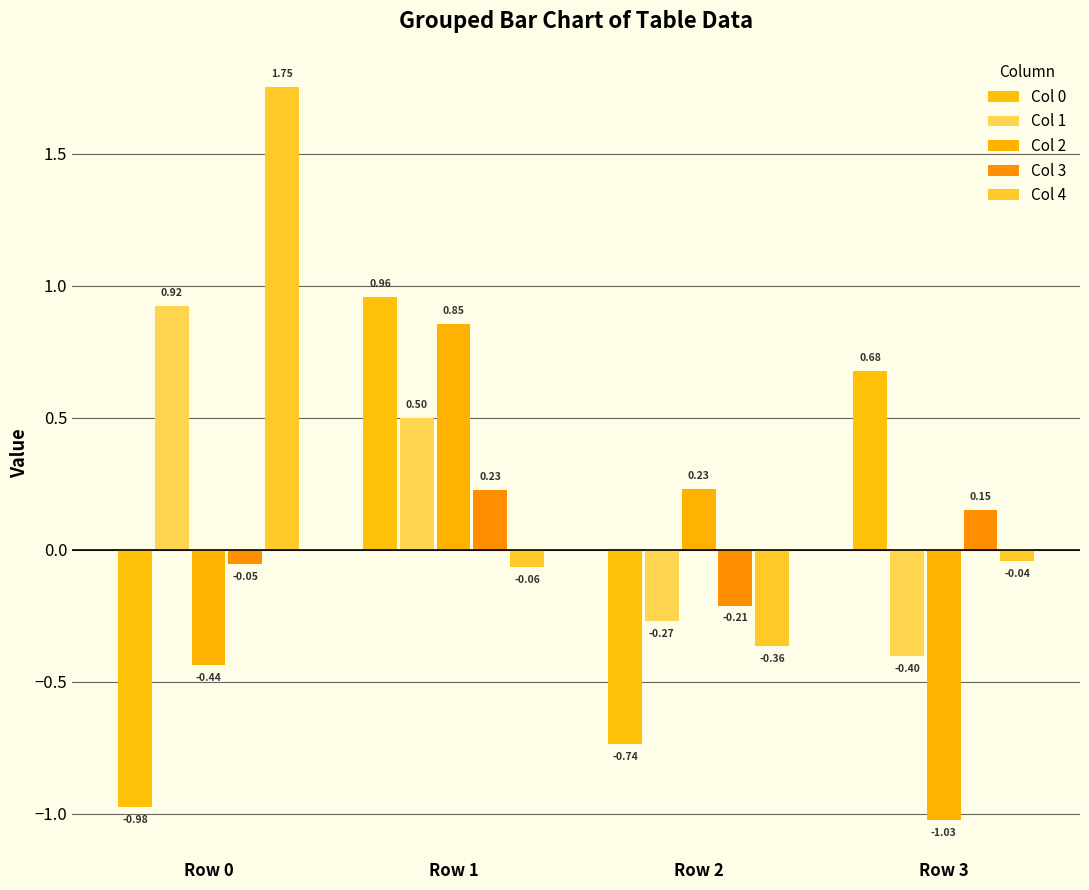

List the series in order of their peak value, highest first.

Col 4, Col 0, Col 1, Col 2, Col 3